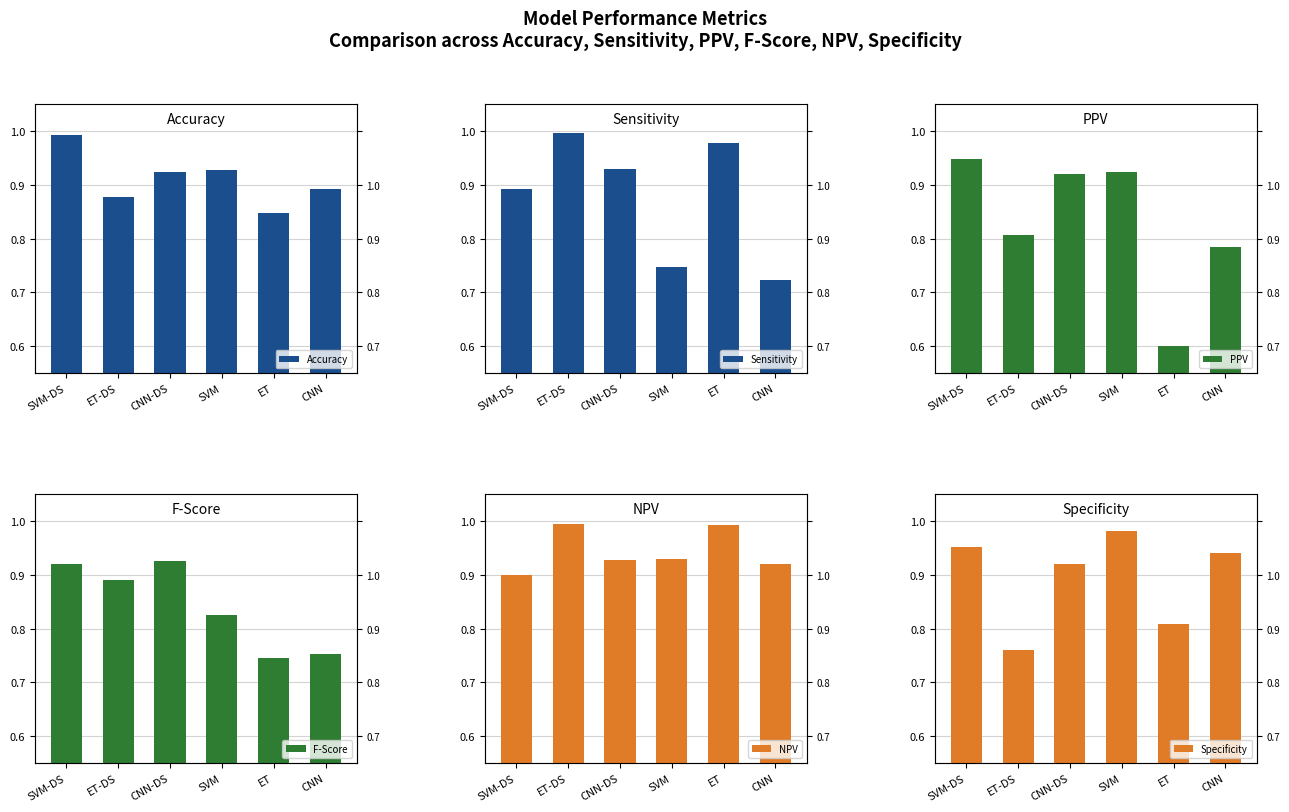

At SVM-DS, list the series in order from smallest to largest.

Sensitivity, NPV, F-Score, PPV, Specificity, Accuracy